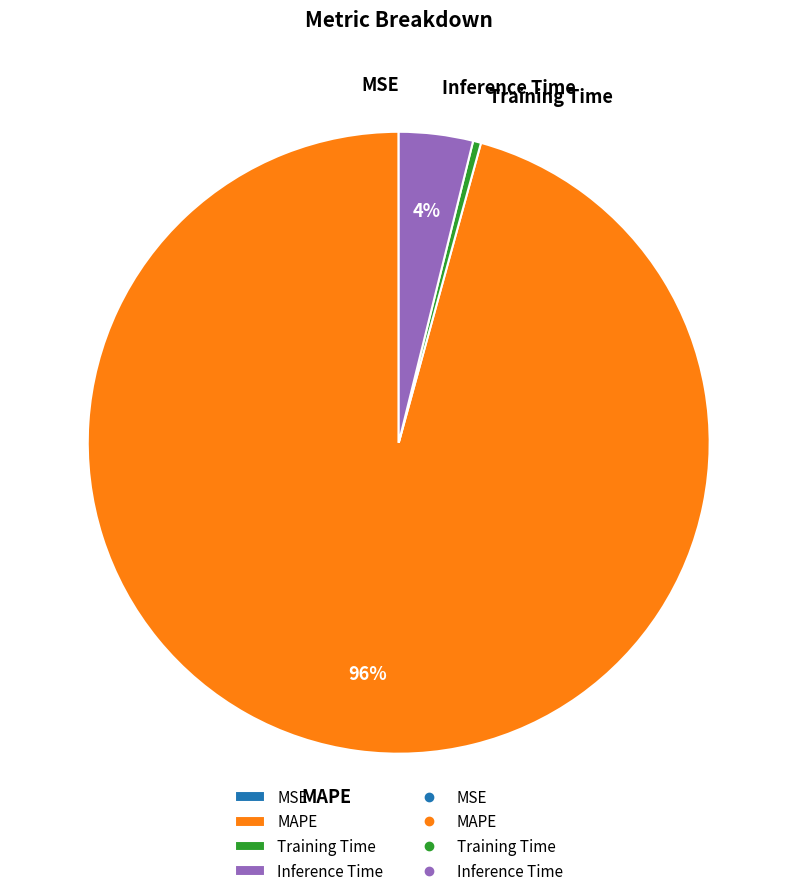

What percentage is the MAPE slice, to the nearest percent?

96%